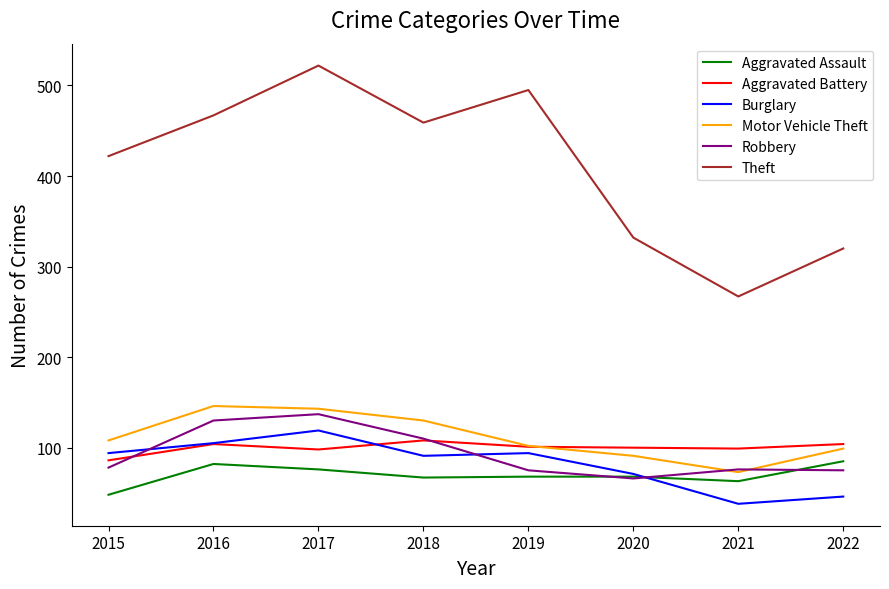

The Motor Vehicle Theft series shows 102 at 2019. True or false?

True